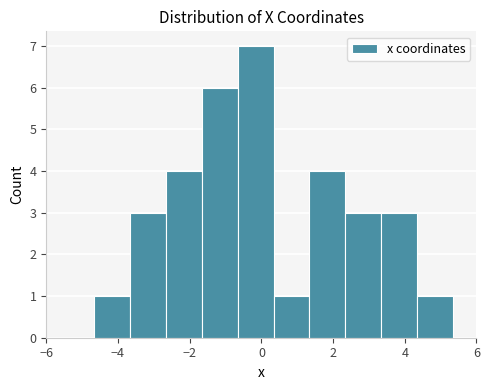

Which range on the x-axis has the tallest bar?

-0.6 to 0.4